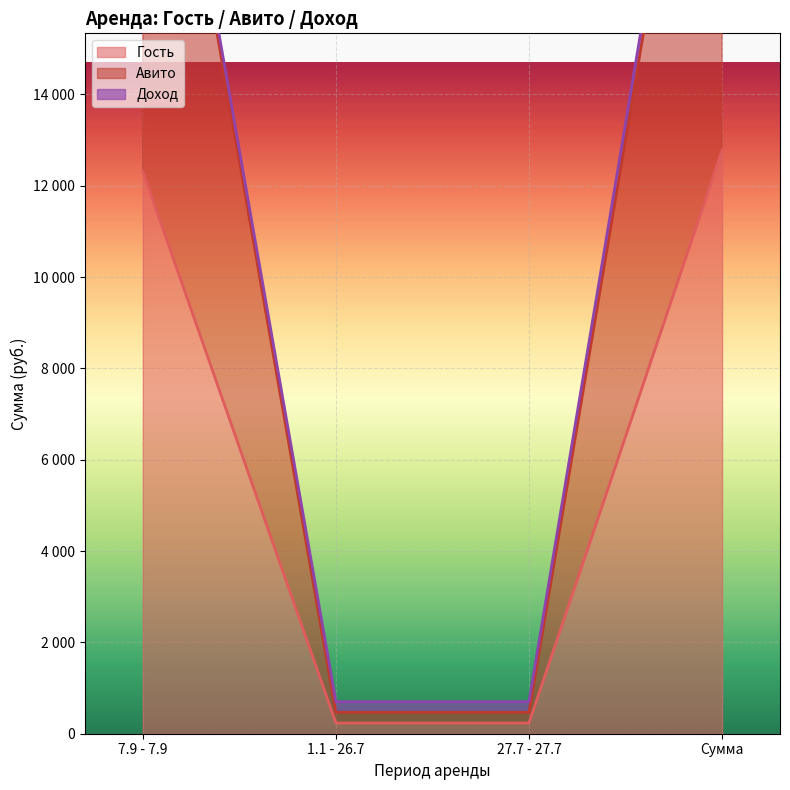

True or false: Гость has more than 0 interior local peaks.

False